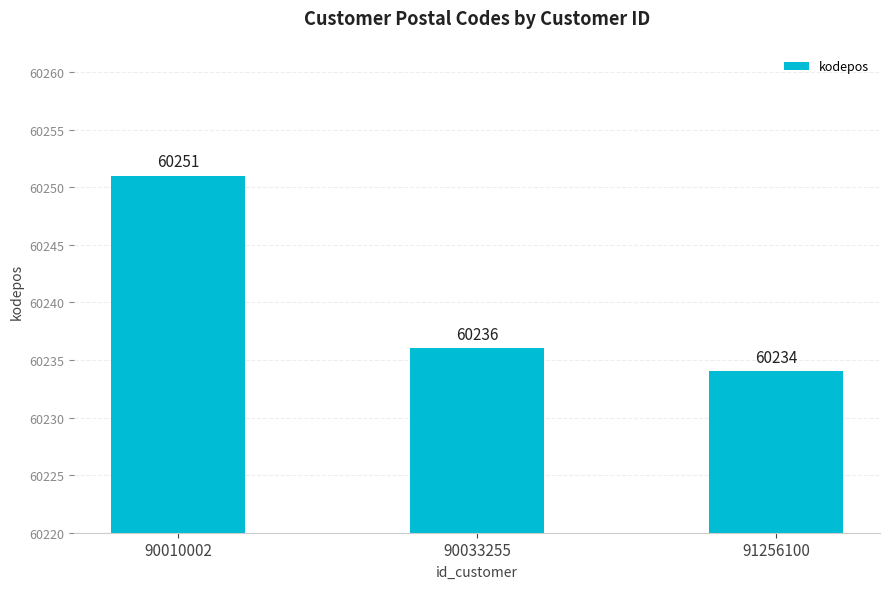

Reading left to right, extract all data points from this chart.

90010002=60251	90033255=60236	91256100=60234